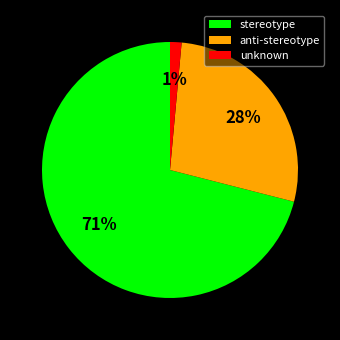

How many slices are in this pie chart?

3